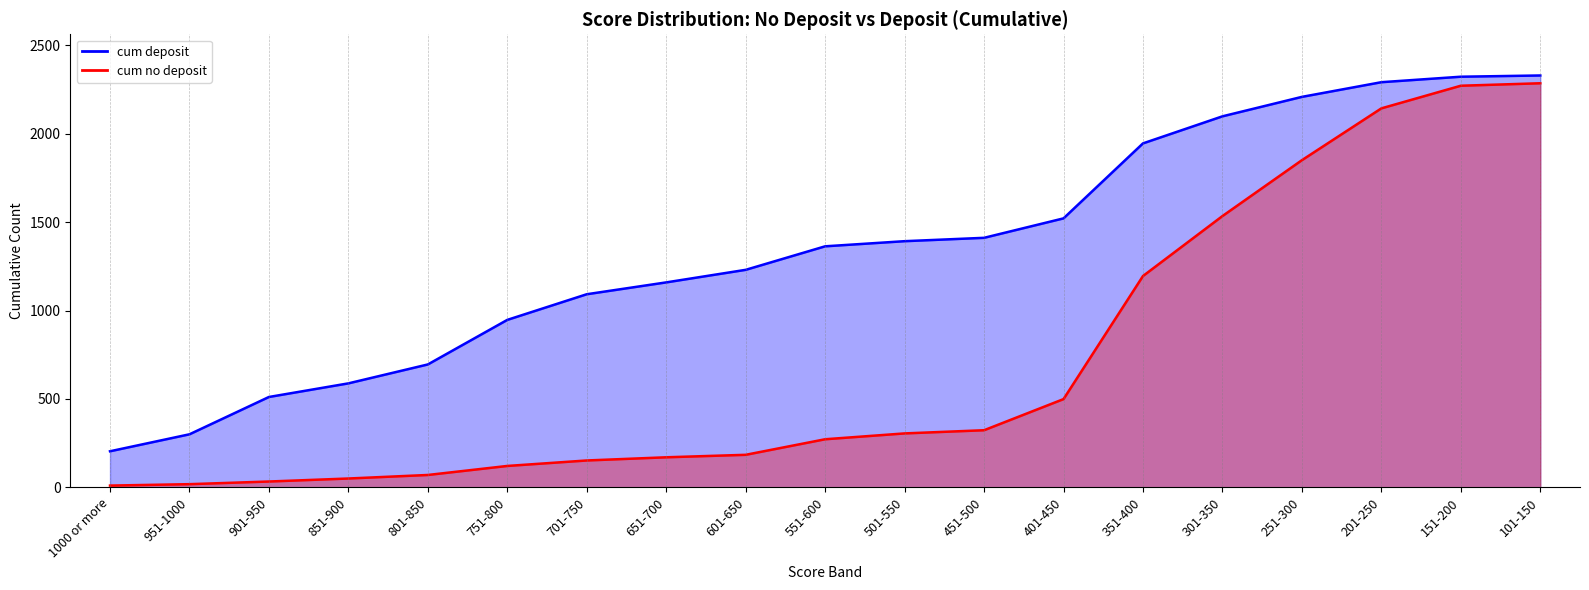

At how many categories does at least one series exceed 550?

16